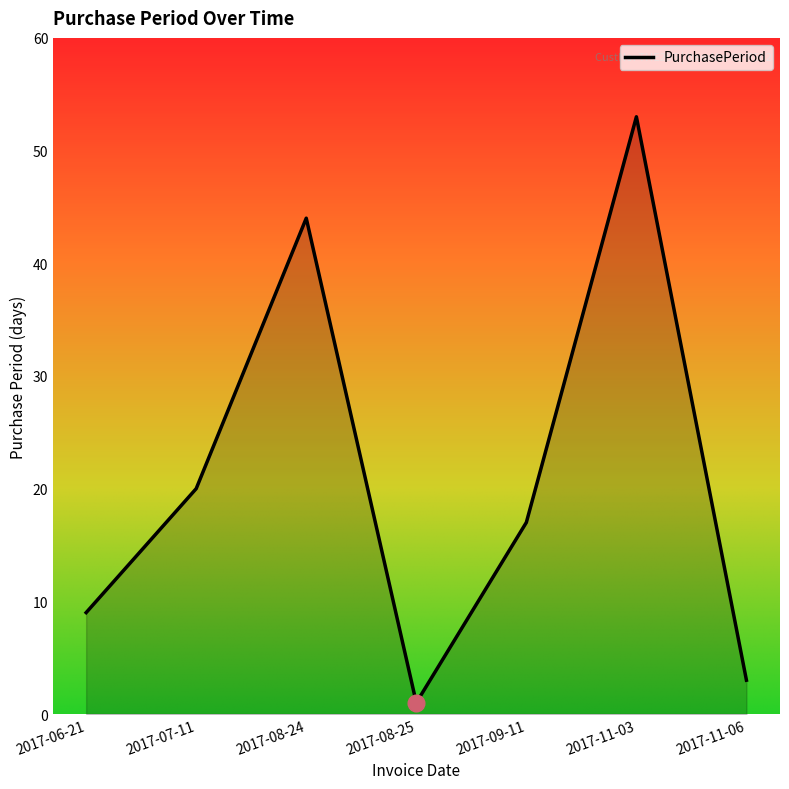

Reading left to right, list all the values displayed in this chart.

9	20	44	1	17	53	3